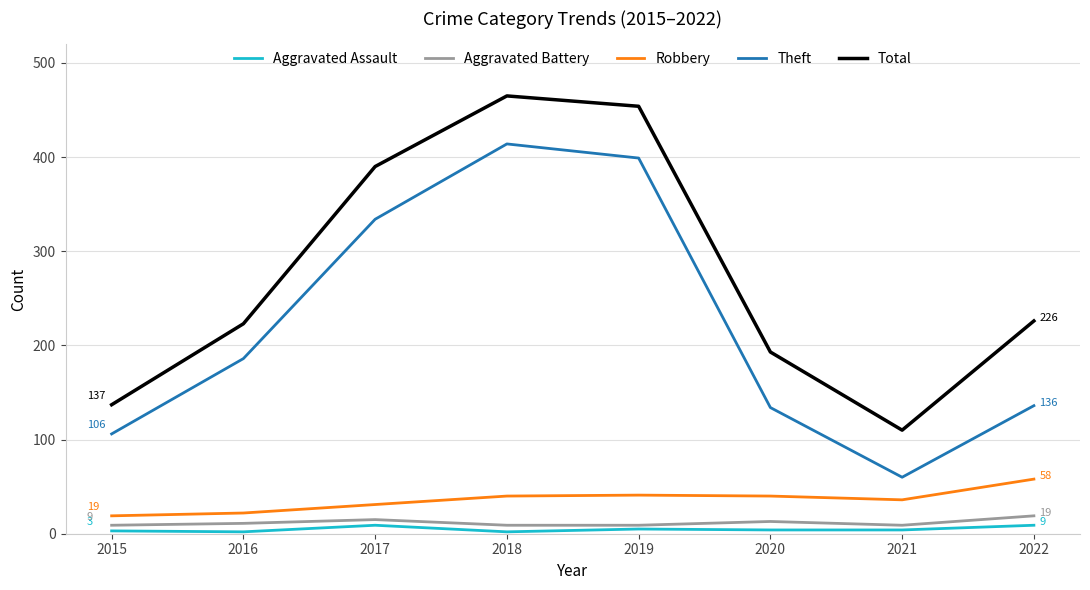

Is the value of Aggravated Battery at 2018 greater than the value of Robbery at 2018?

No